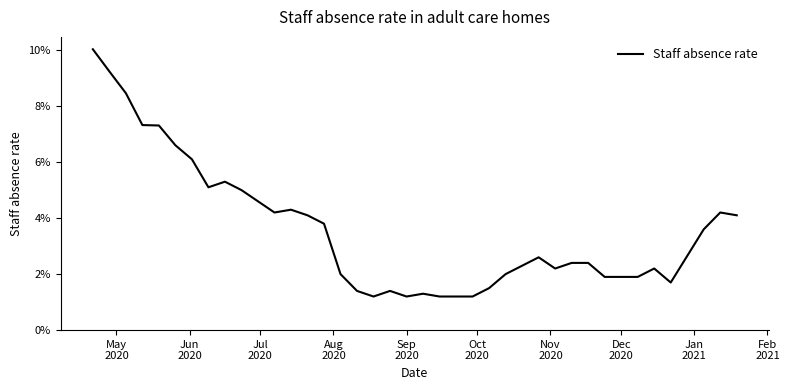

True or false: the data has more than 0 interior local peaks.

True